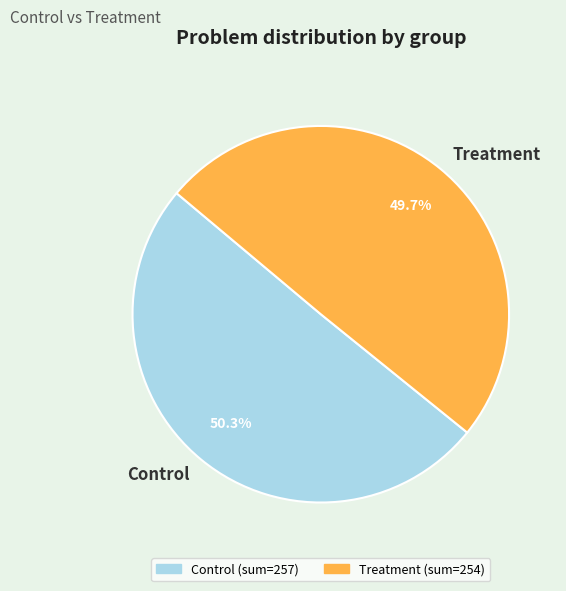

Which has a higher value, Treatment or Control?

Control